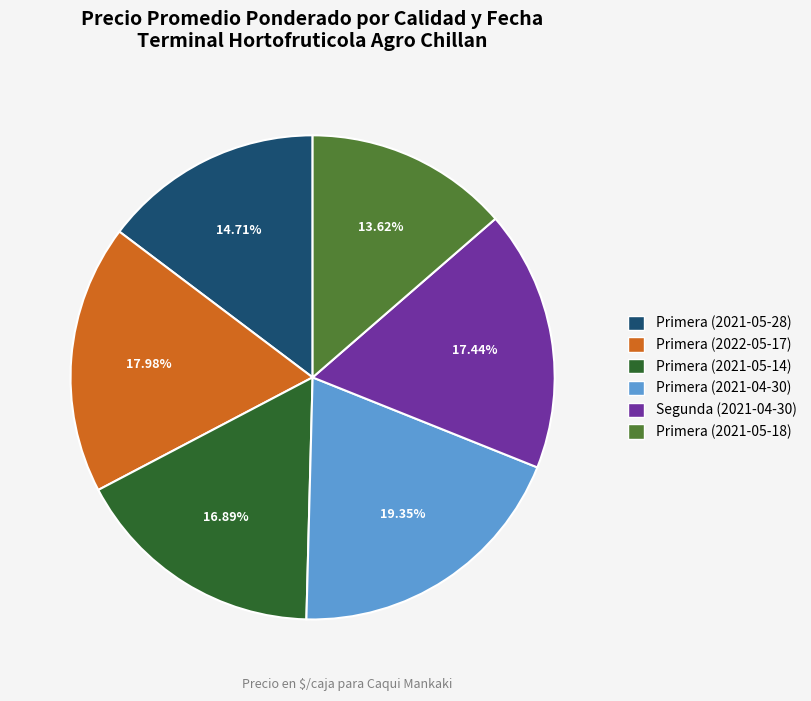

Combined, do Primera (2021-04-30) and Primera (2021-05-14) account for over 50%?

No